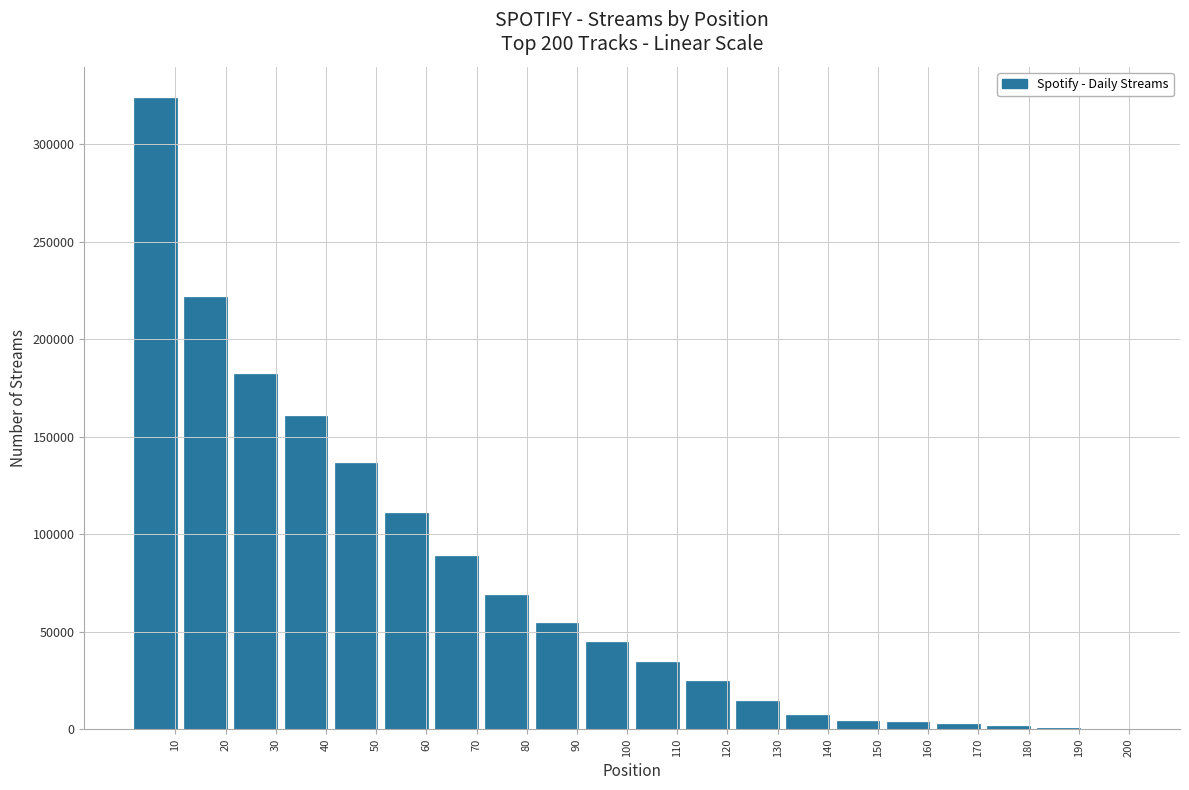

What is the change in value from 40 to 60?

-49357